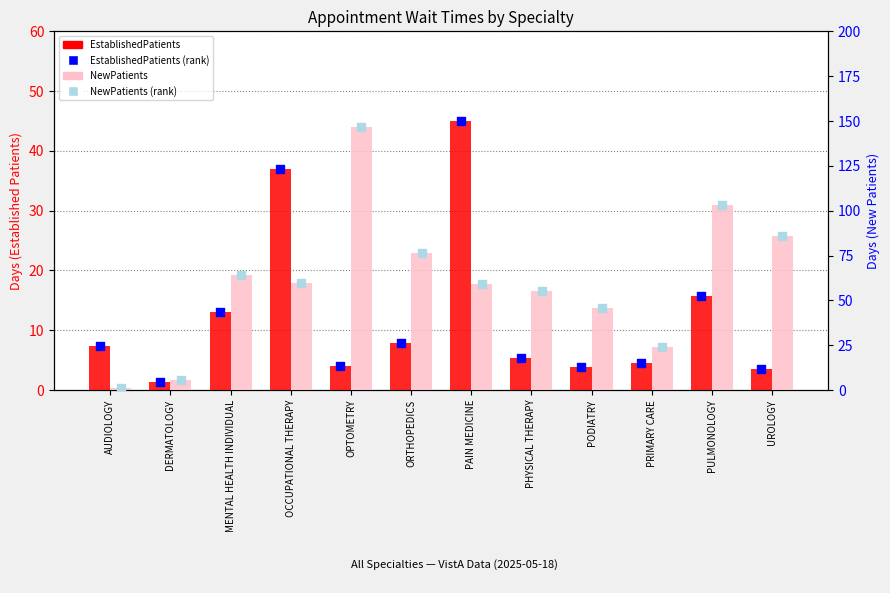

At which category is the sum across all series the highest?

OPTOMETRY